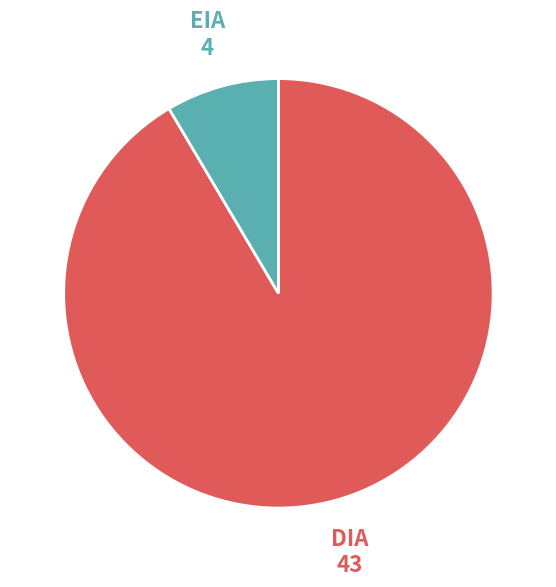

Count the number of slices in the pie.

2